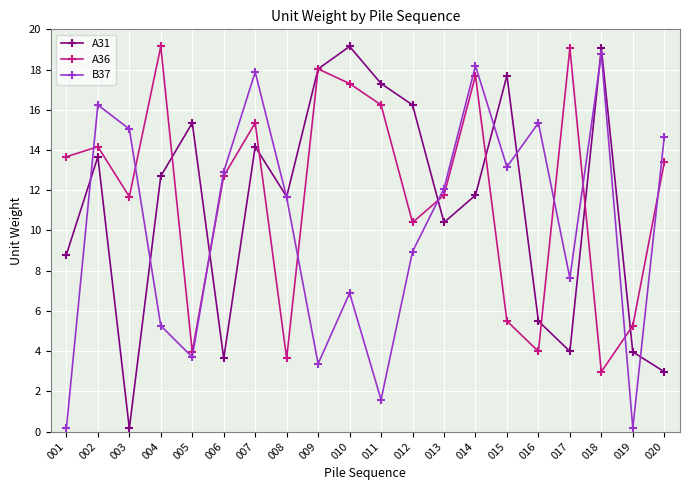

Does the chart display data point markers on the line(s)?

Yes